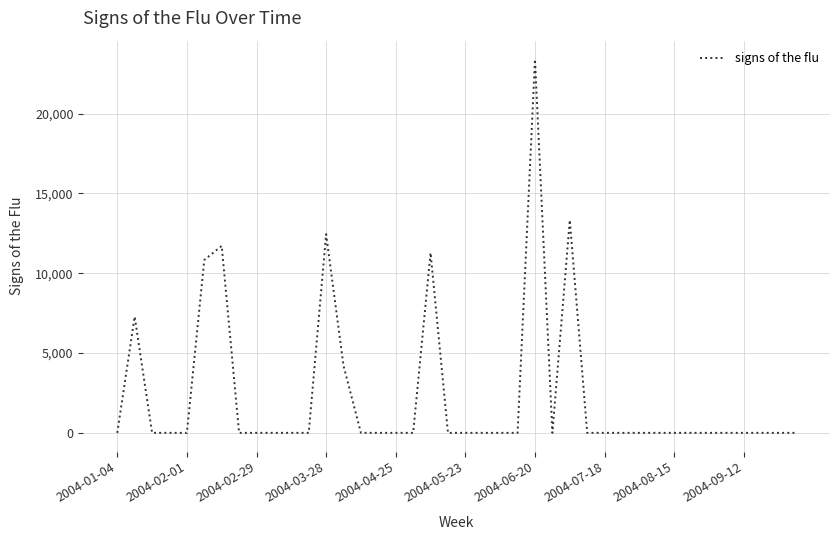

What is the maximum value shown in the chart?

23400.2